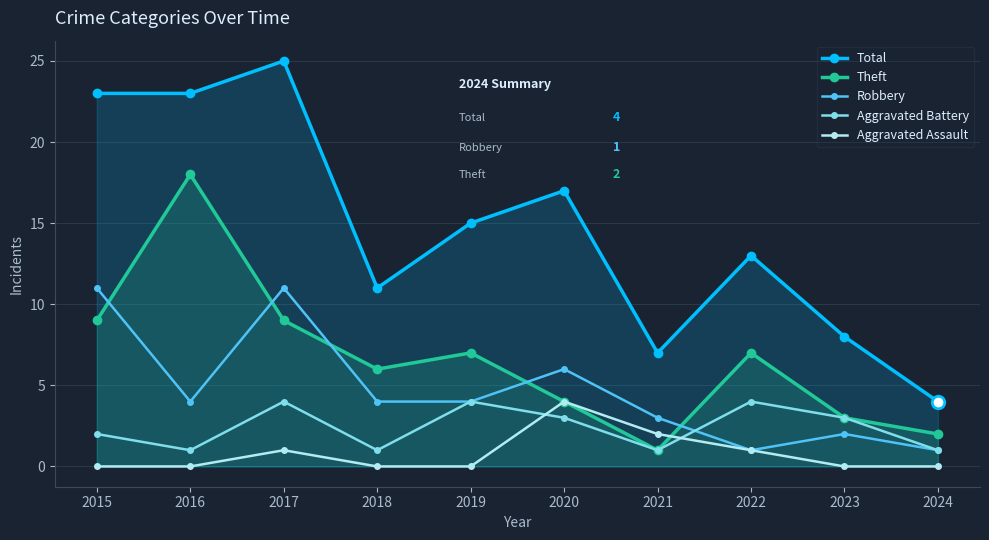

At which label does Theft first exceed 7?

2015